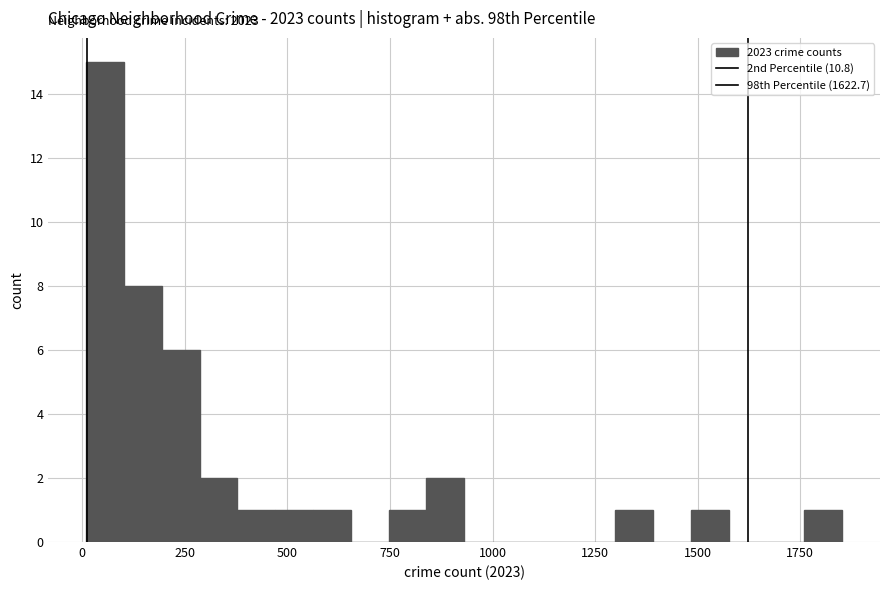

Read against the x-axis, roughly where is the centre of the tallest bar?

50